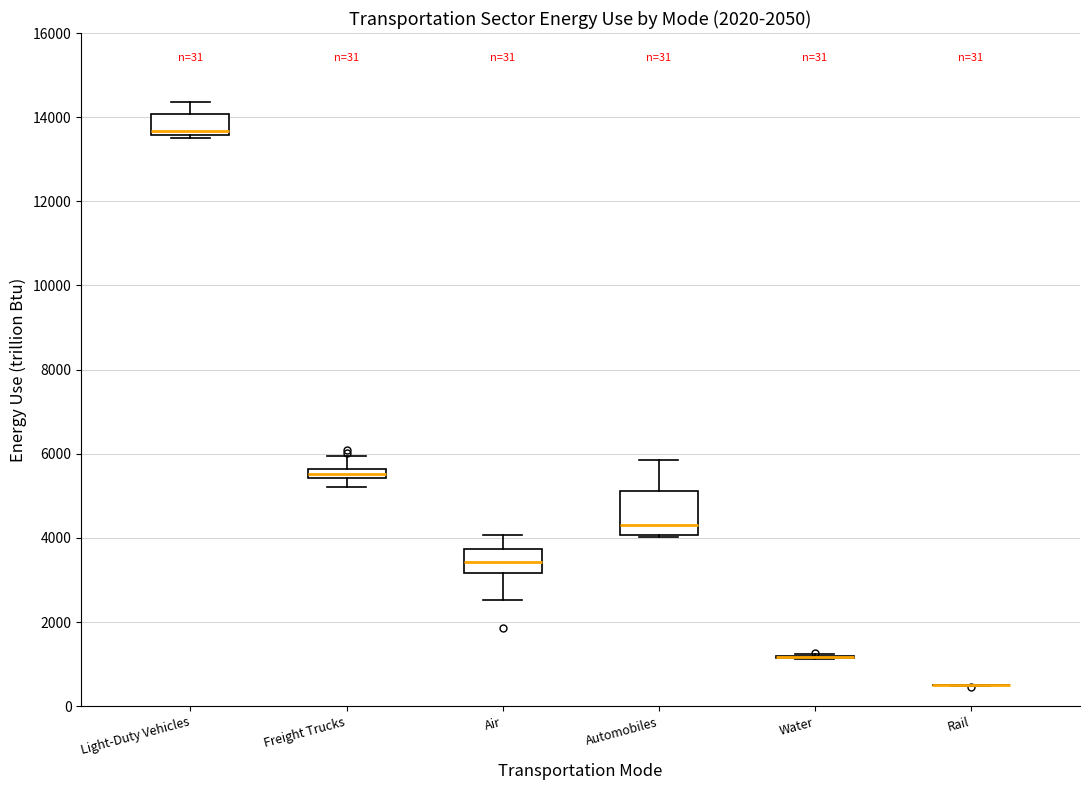

Which box is the tallest, from its lower edge to its upper edge?

Automobiles